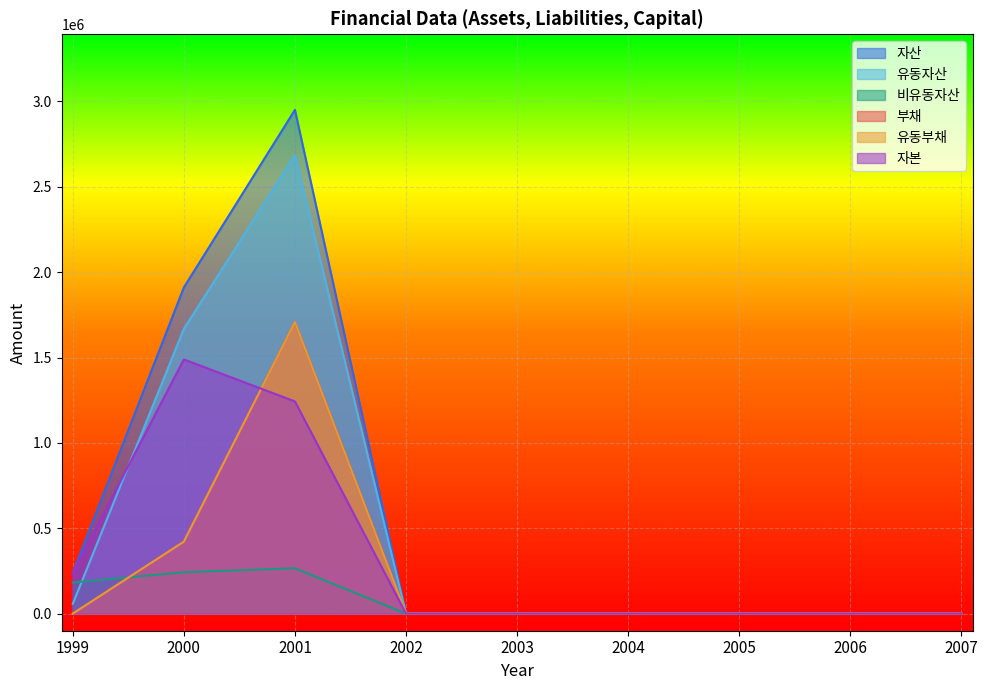

Which category has the highest value in the 유동자산 series?

2001